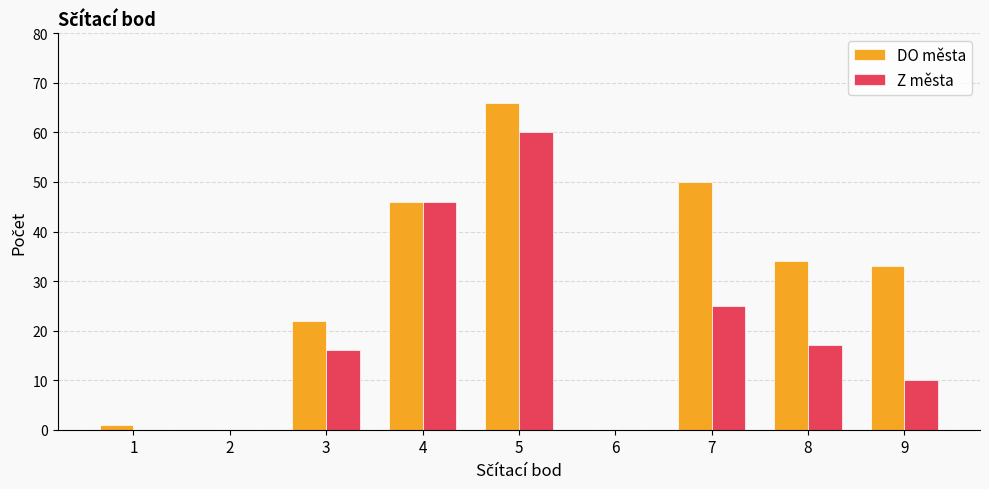

Which series changed the most between 4 and 5?

DO města